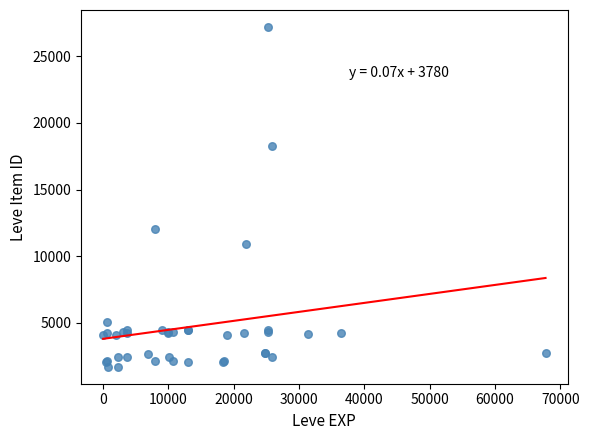

What Y value in the scatter plot is closest to 14448?

12018